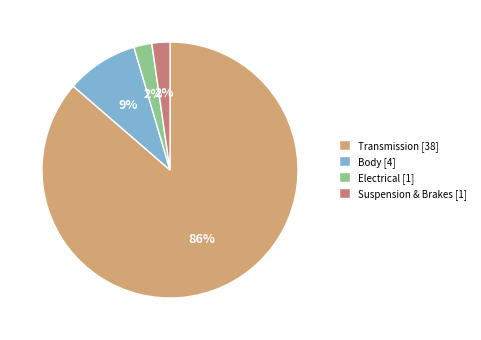

To the nearest percent, what percentage of the pie is Suspension & Brakes [1]?

2%